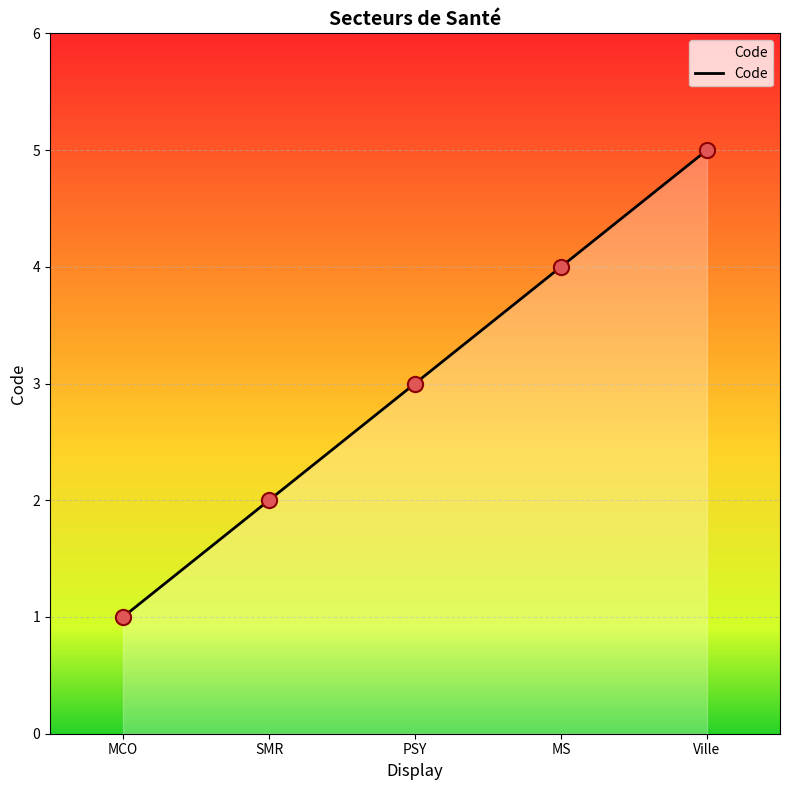

What is the change in value from MCO to Ville?

+4